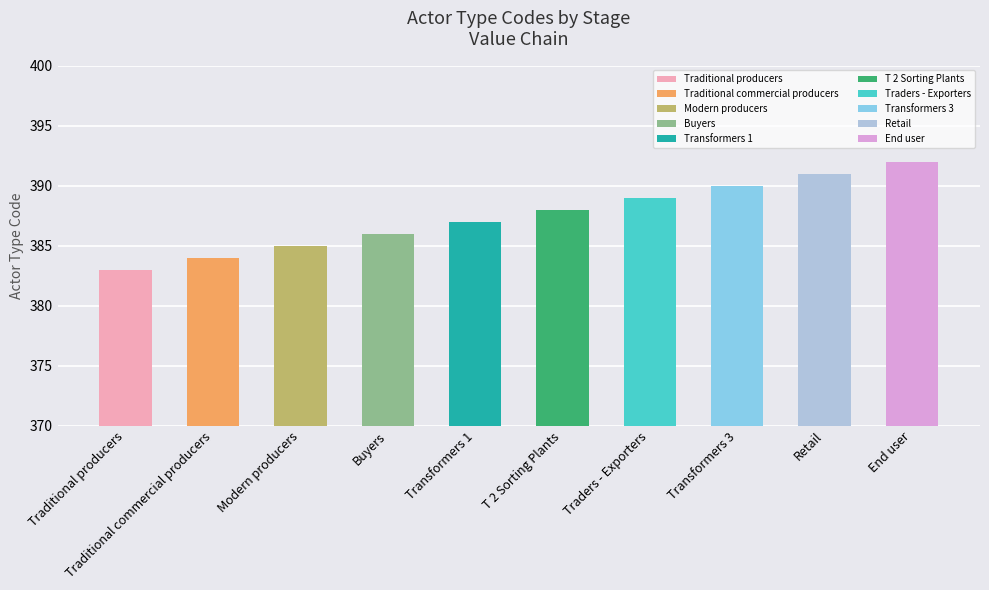

What is the label of the 4th bar from the left?

Buyers